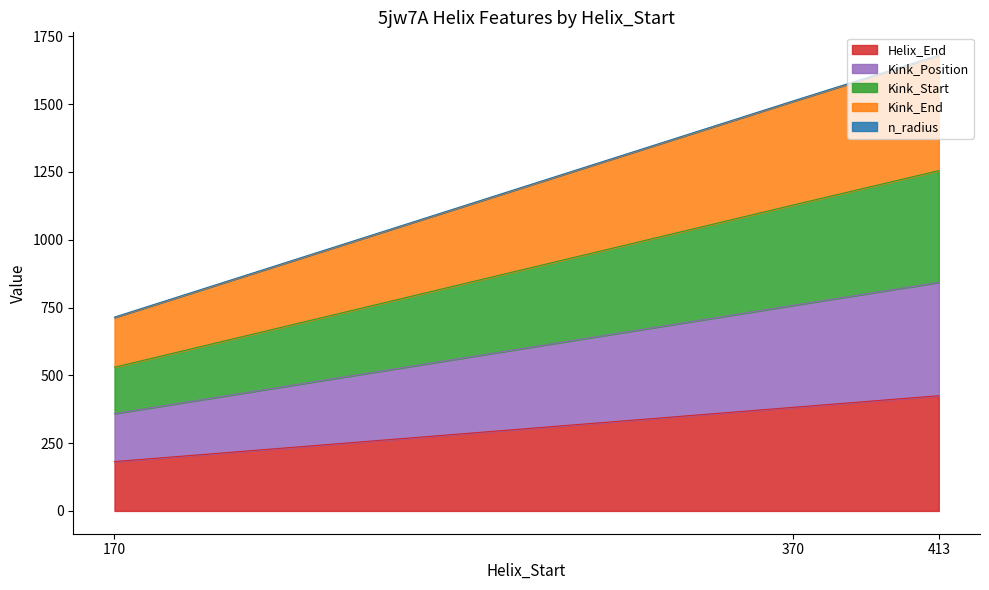

Count the Helix_End values in the range 182 to 425.

3